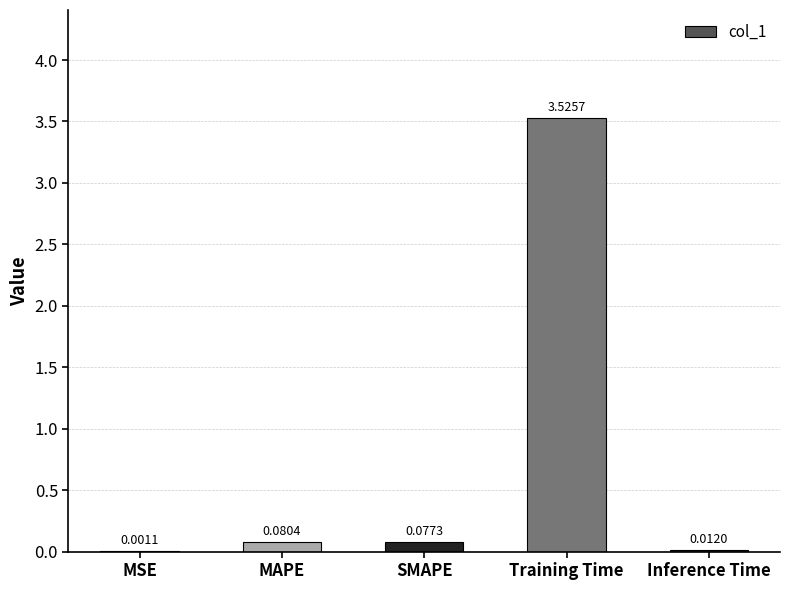

Are the bars horizontal?

No